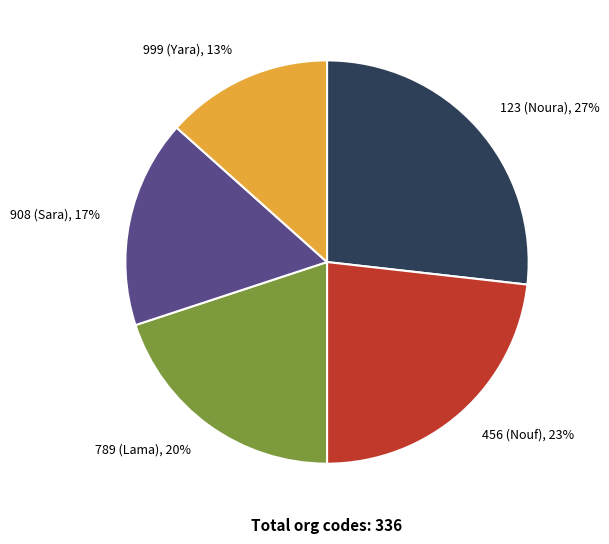

How many segments does this pie chart have?

5